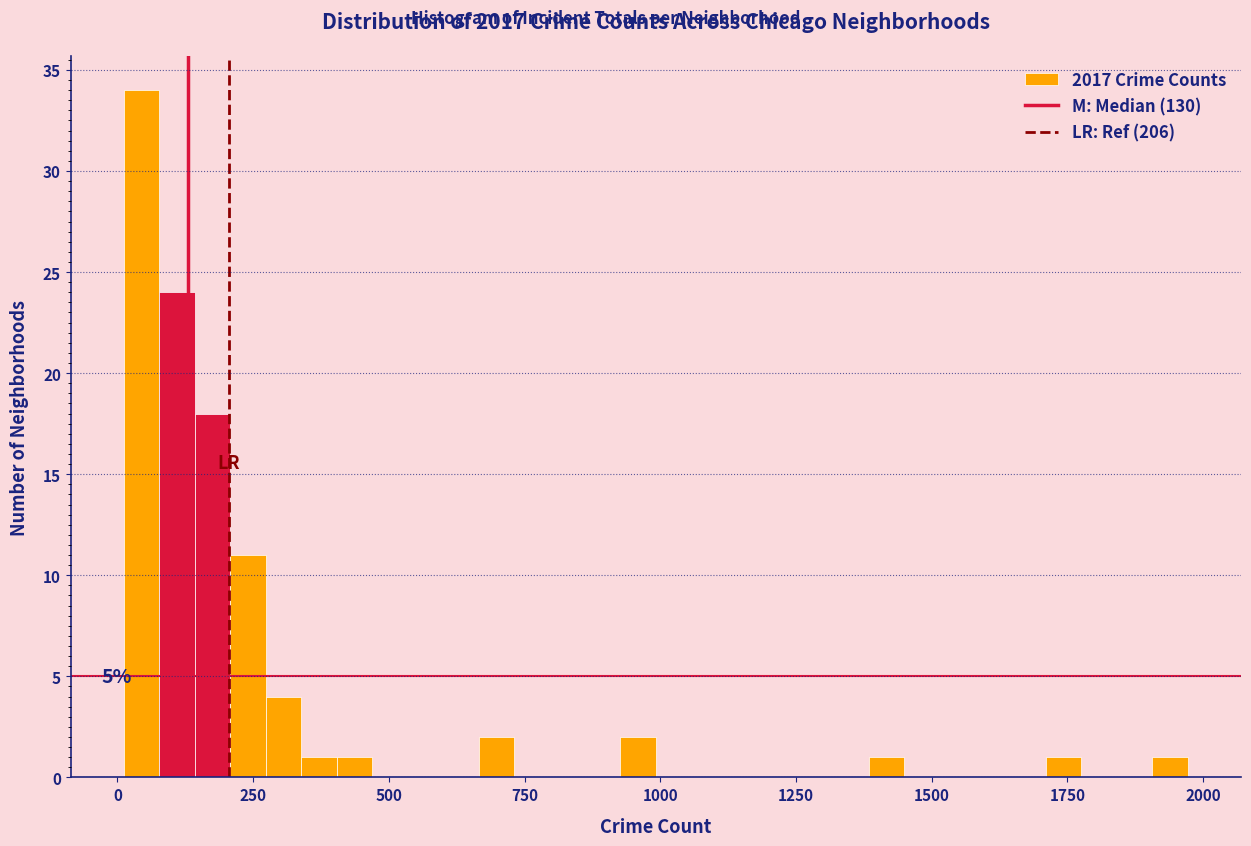

Around what value on the x-axis is the tallest bar? Give the approximate position of its centre, as read against the axis.

50